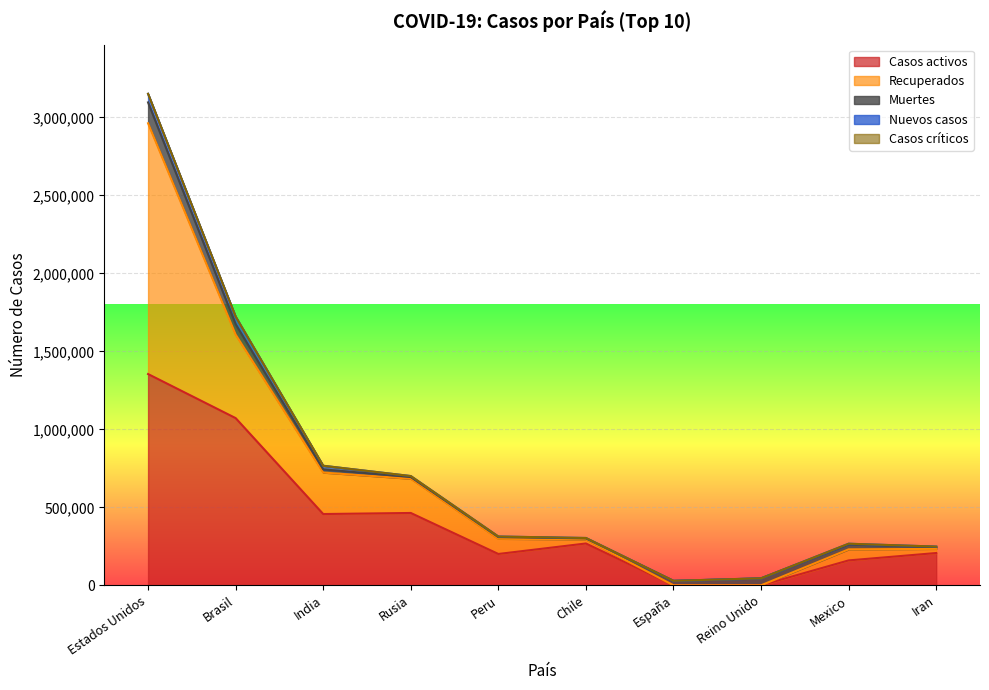

After their last crossing, which series has the higher values: Nuevos casos or Recuperados?

Recuperados